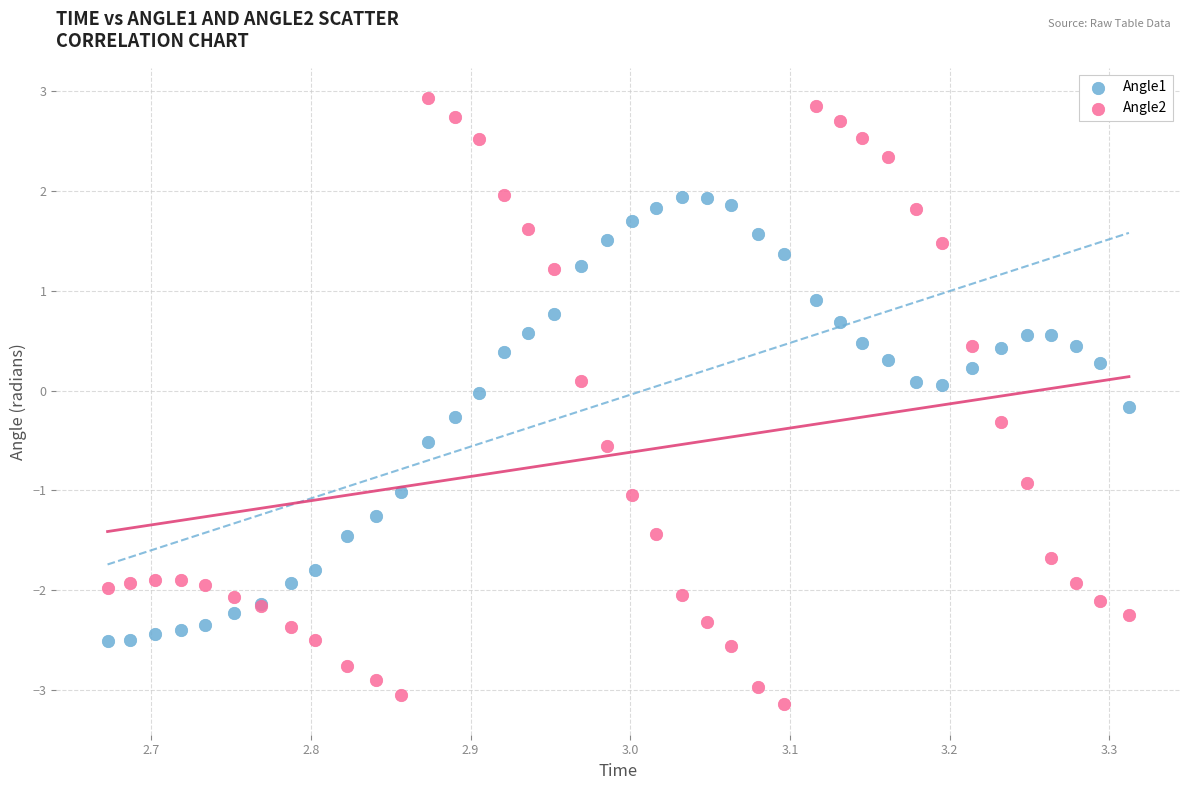

What is the X range (max minus min) for the scatter plot?

0.6